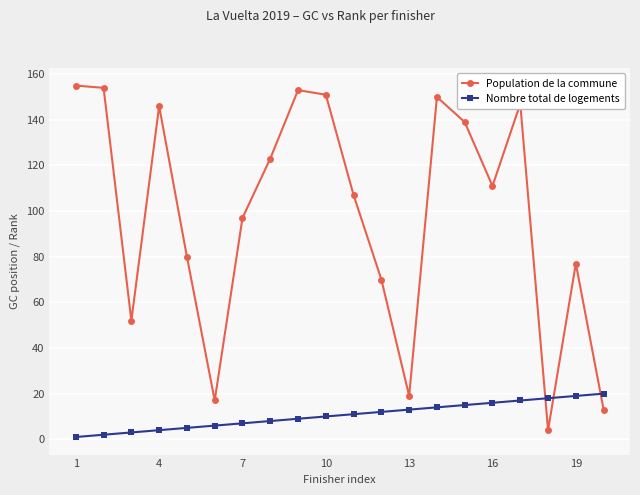

After their last crossing, which series has the higher values: Nombre total de logements or Population de la commune?

Nombre total de logements